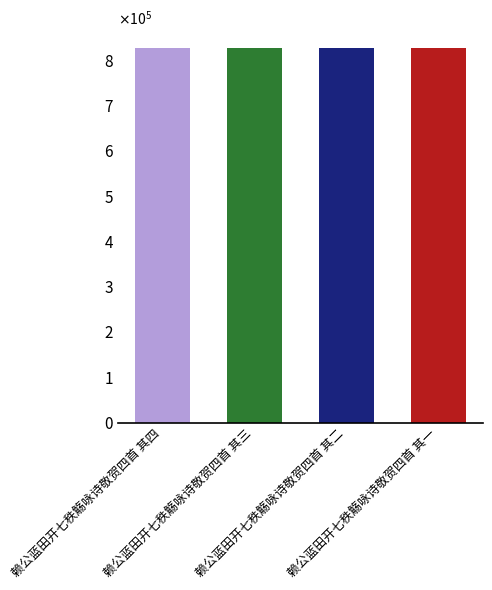

Where does the data first go above 827384?

赖公蓝田开七秩觞咏诗敬贺四首 其四